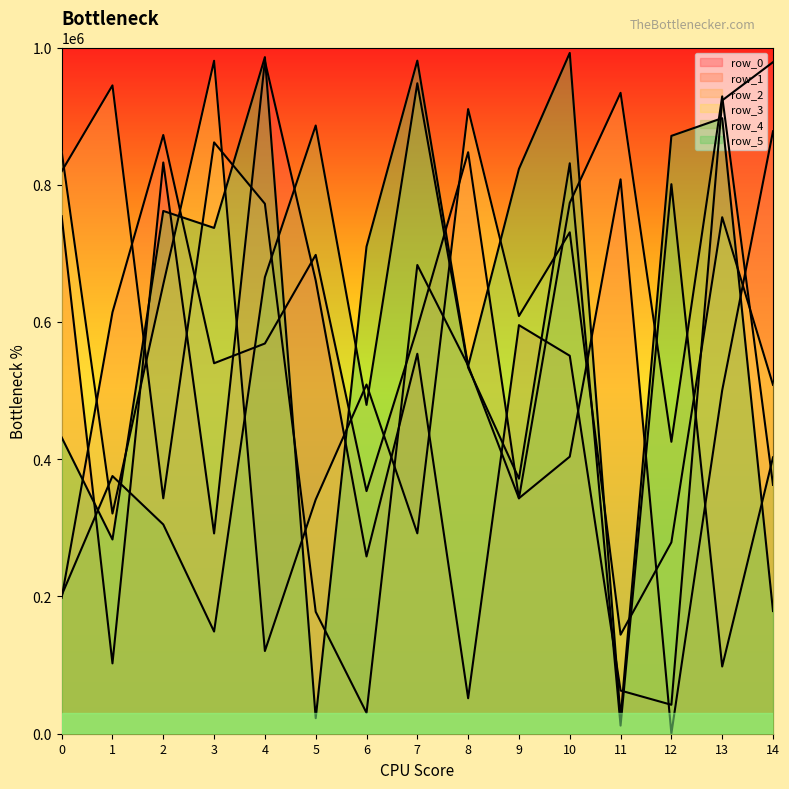

What is the average value of the row_1 series?

547758